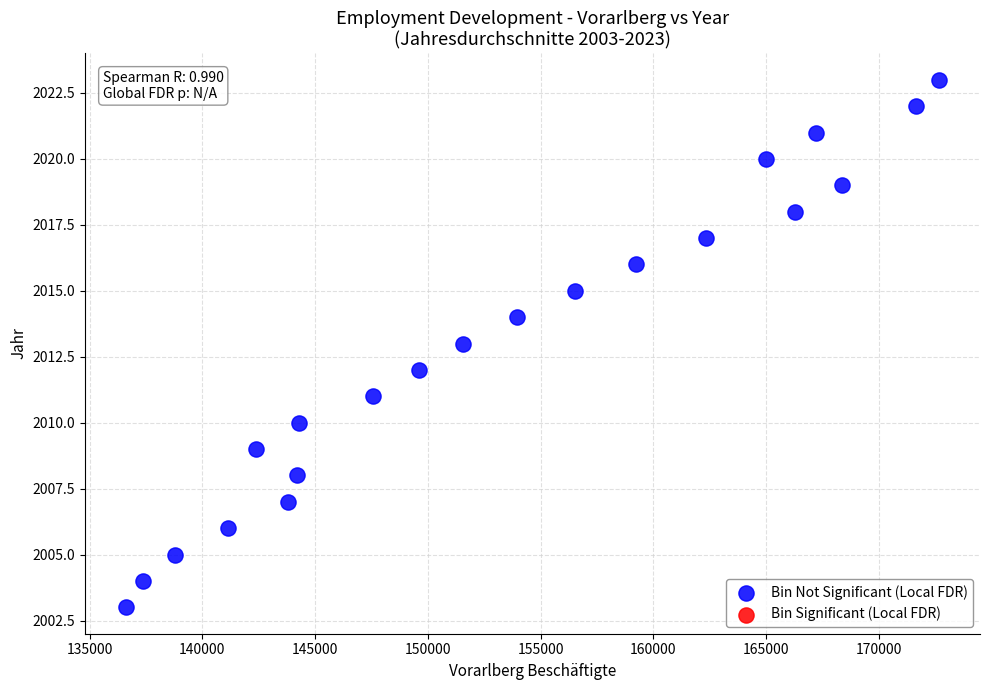

What is the range of X values (max minus min)?

36083